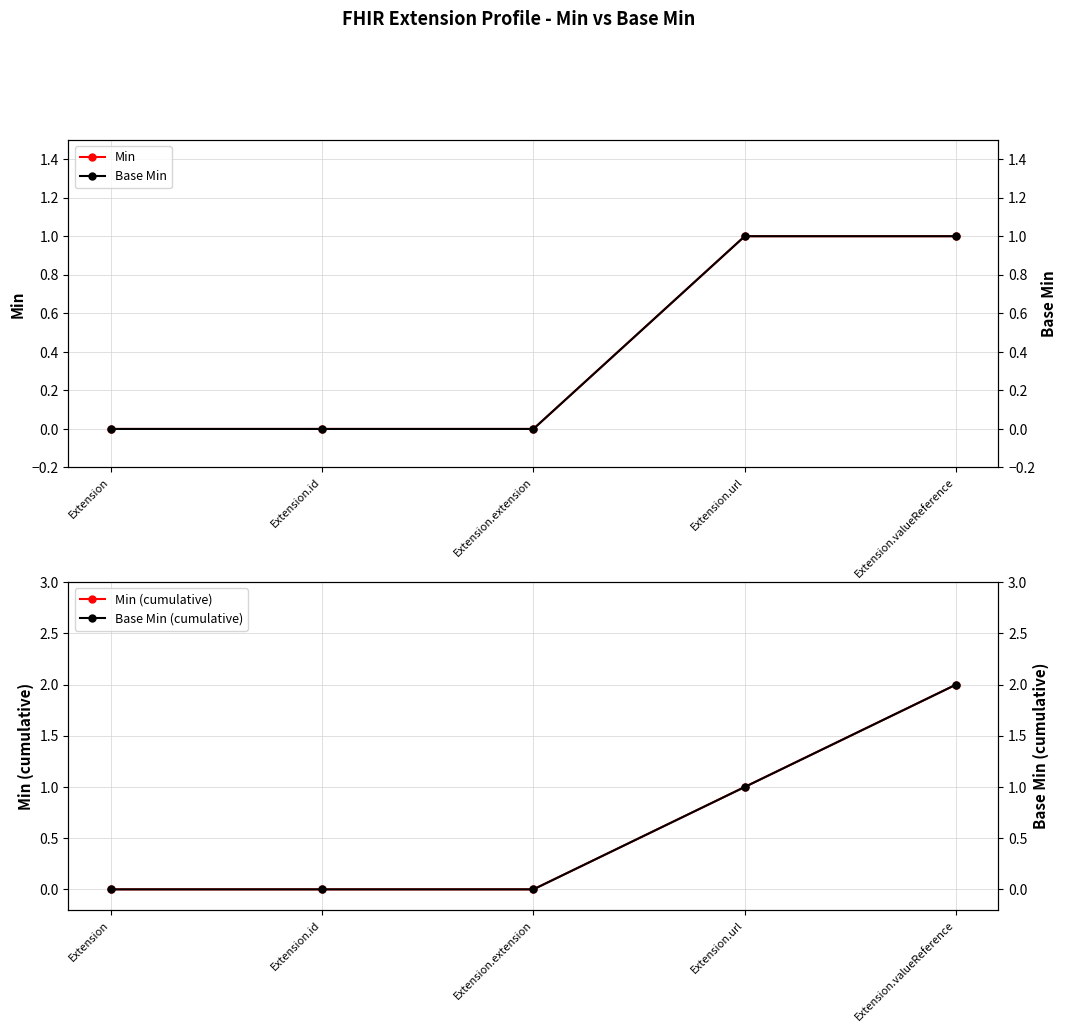

Is it true that Base Min equals 0 at Extension.valueReference?

False